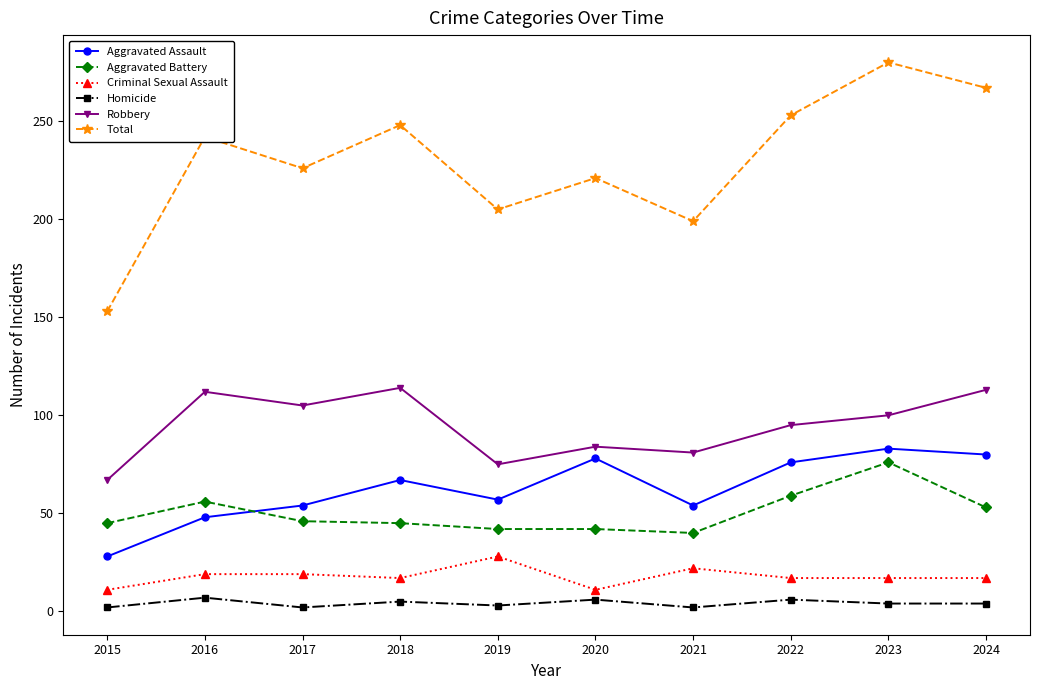

The value of Criminal Sexual Assault at 2024 is 17. True or false?

True